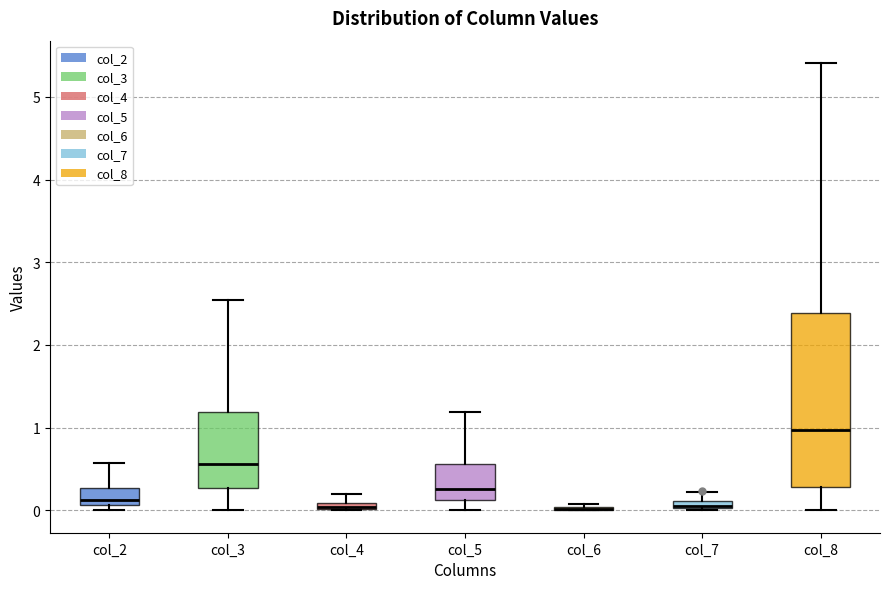

Where does the lower whisker of the box for col_5 end on the y-axis? The values are not printed on the chart, so give them approximately, as read against the axis.

0.0